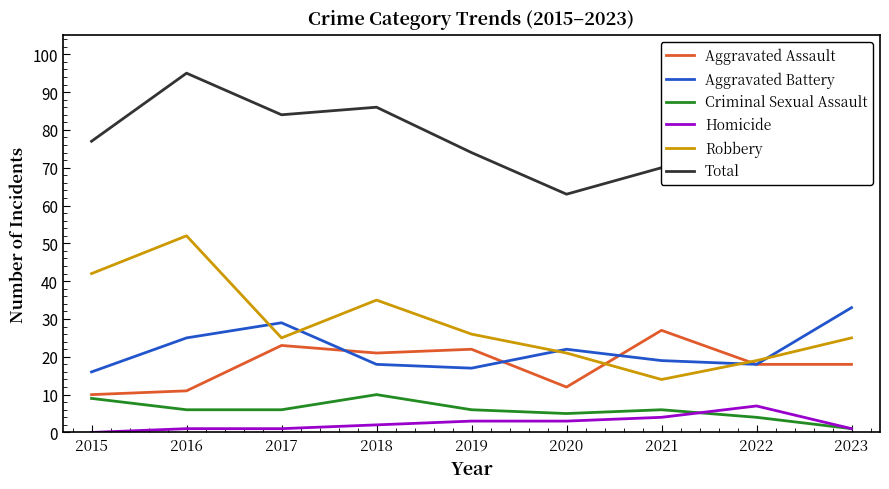

What is the difference between the highest and lowest values at 2019?

71